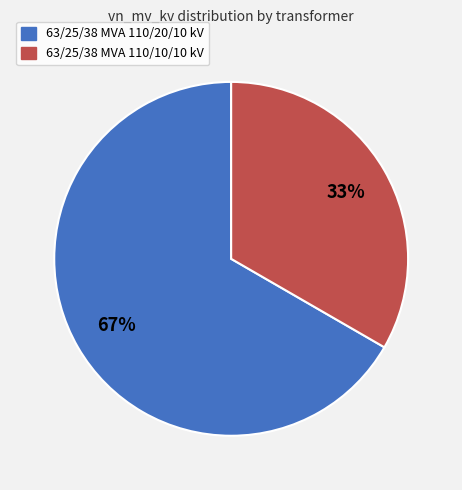

Count the number of slices in the pie.

2